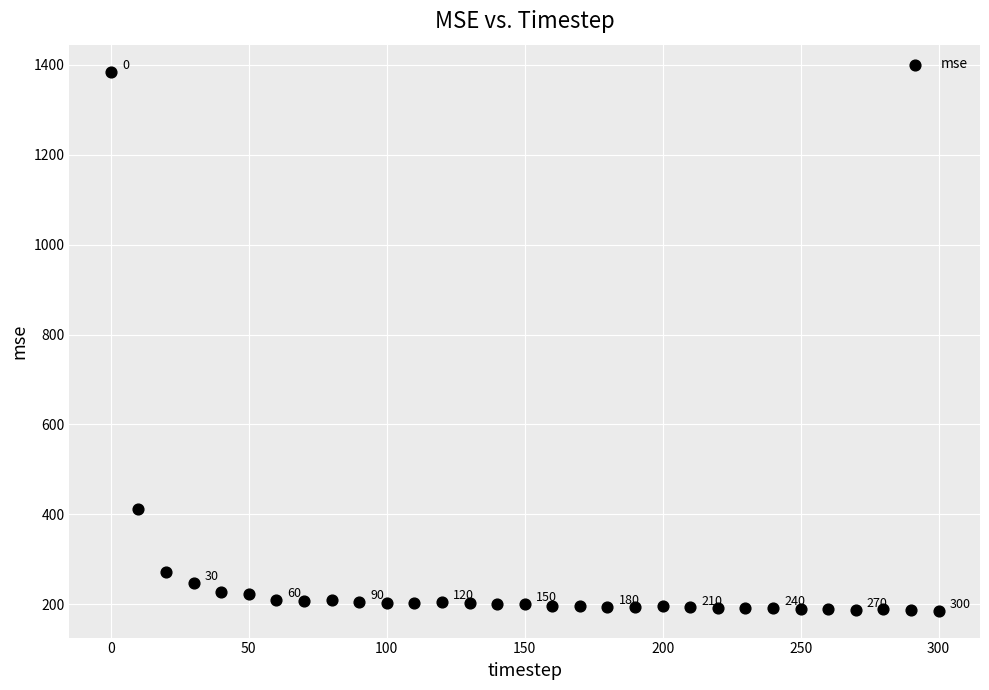

What Y value in the scatter plot is closest to 785?

412.3